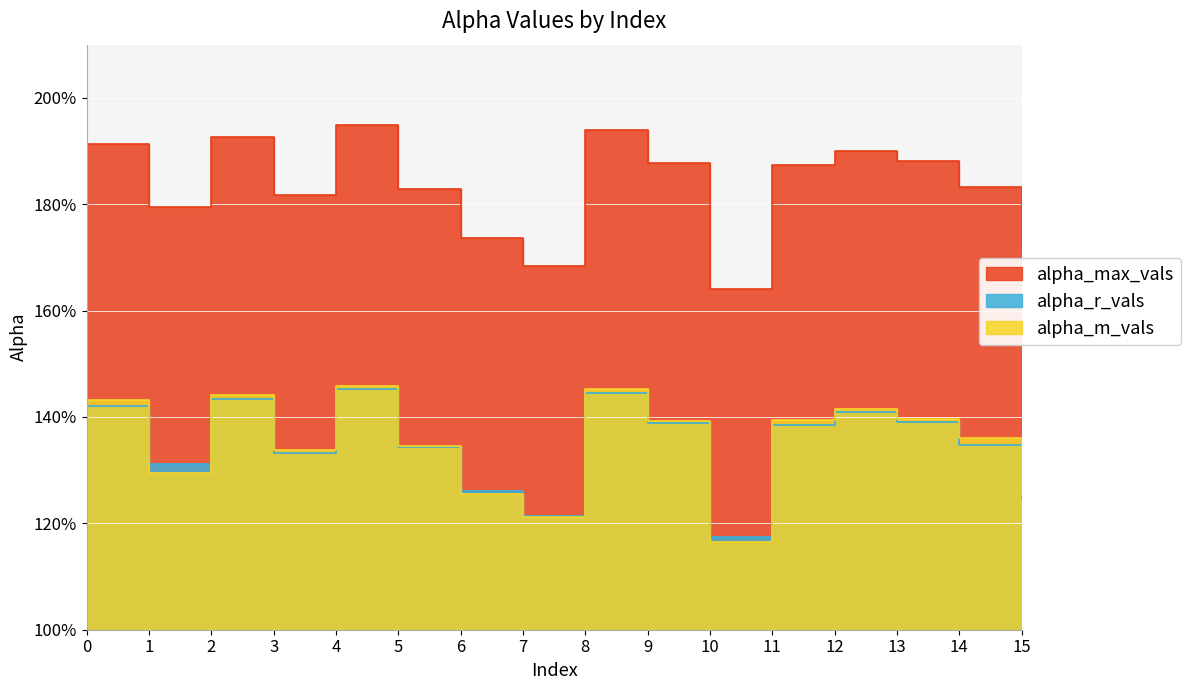

The value of alpha_m_vals at 1 is 1.3. True or false?

True